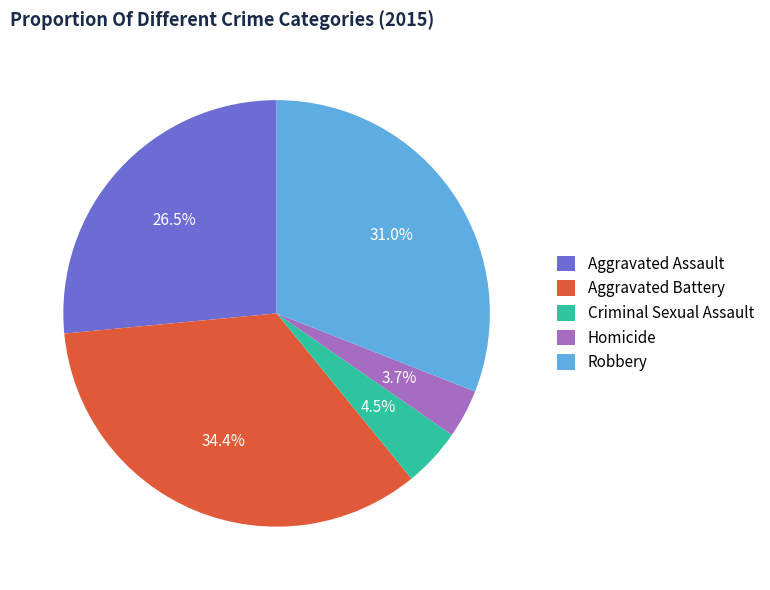

True or false: Criminal Sexual Assault accounts for 18% of the total.

False